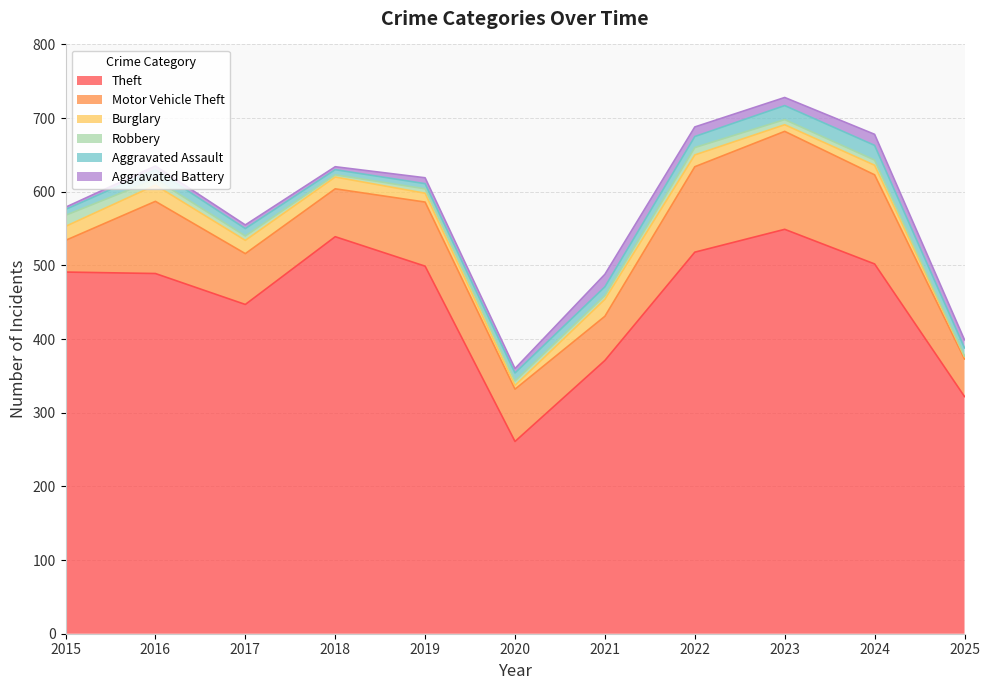

Reading right to left, transcribe all the data shown in this chart.

Theft: 322	502	549	518	371	261	499	539	447	489	491
Motor Vehicle Theft: 51	121	133	116	60	71	87	65	69	98	43
Burglary: 3	13	9	16	23	5	12	16	18	22	19
Robbery: 1	7	7	10	5	6	6	3	6	8	15
Aggravated Assault: 11	20	19	15	12	11	7	7	10	13	8
Aggravated Battery: 11	15	11	13	17	6	8	4	5	5	3